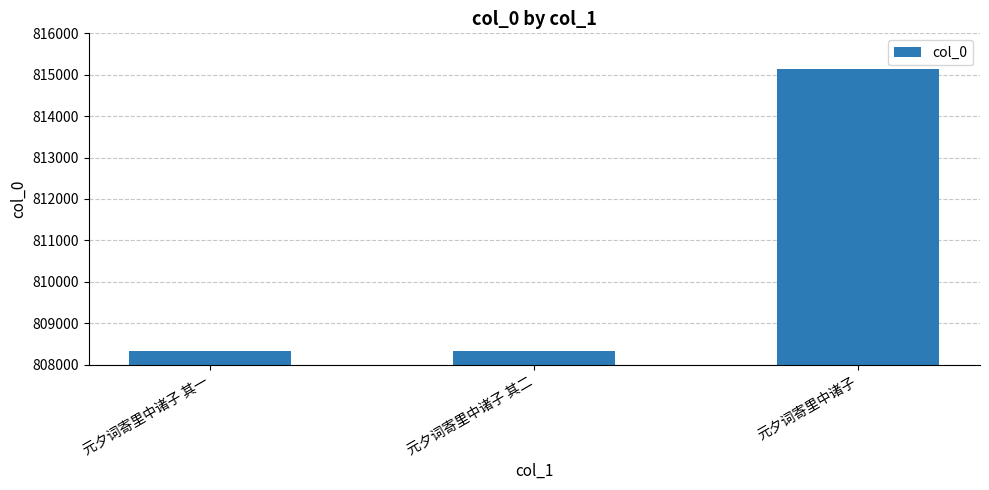

What is the difference between the values at 元夕词寄里中诸子 and 元夕词寄里中诸子 其二?

6815